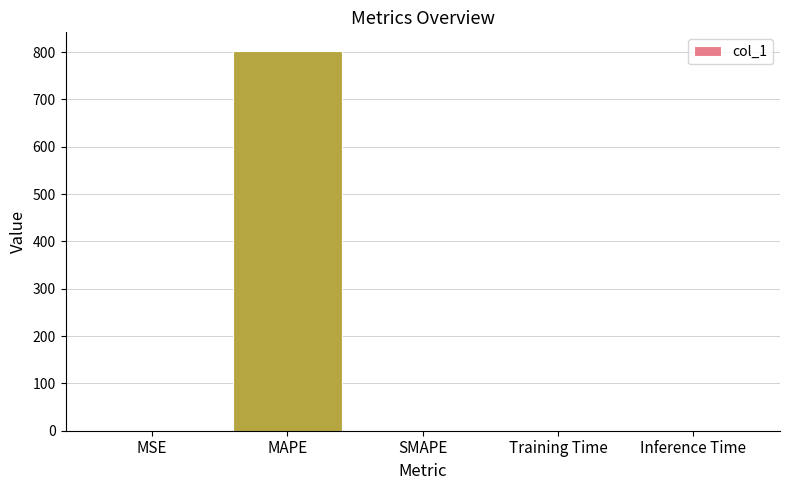

Which category has the highest value across all series?

MAPE